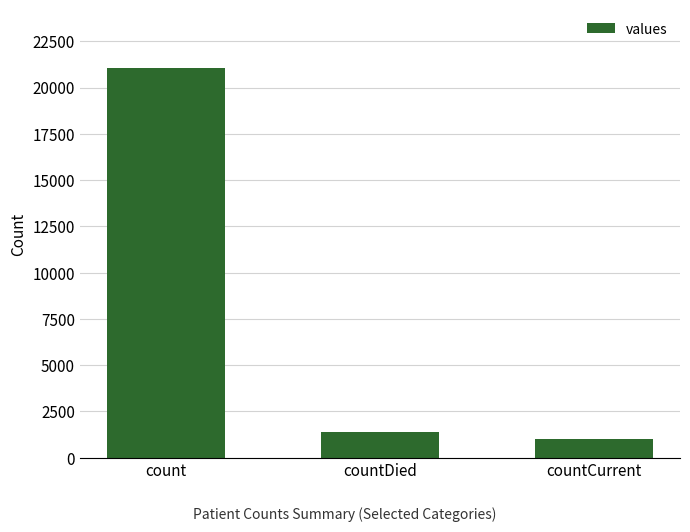

What is the label of the 3rd bar from the right?

count